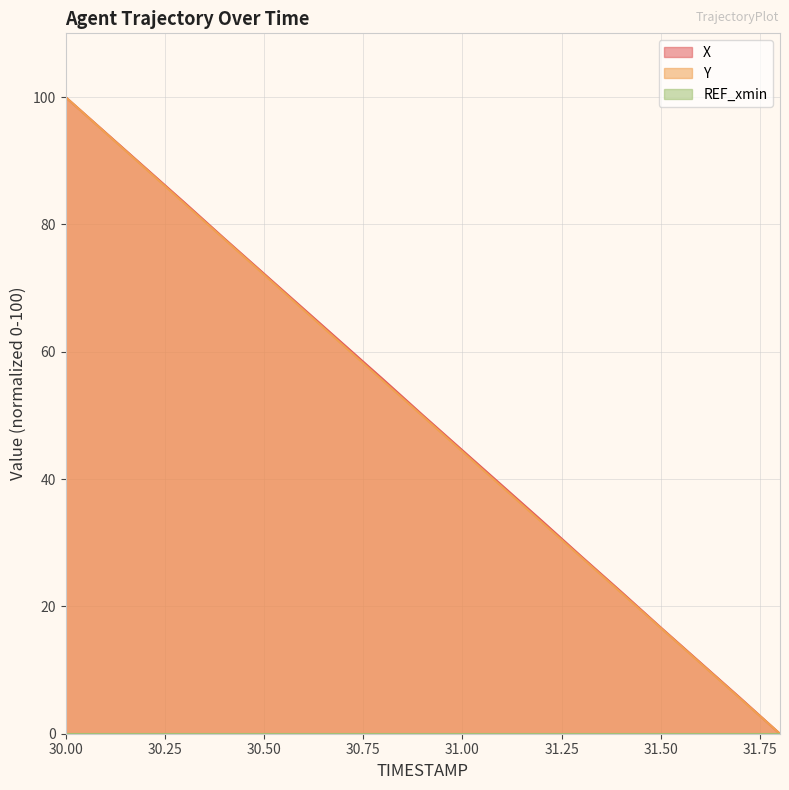

True or false: X has a value of 22.3 at 31.4.

True